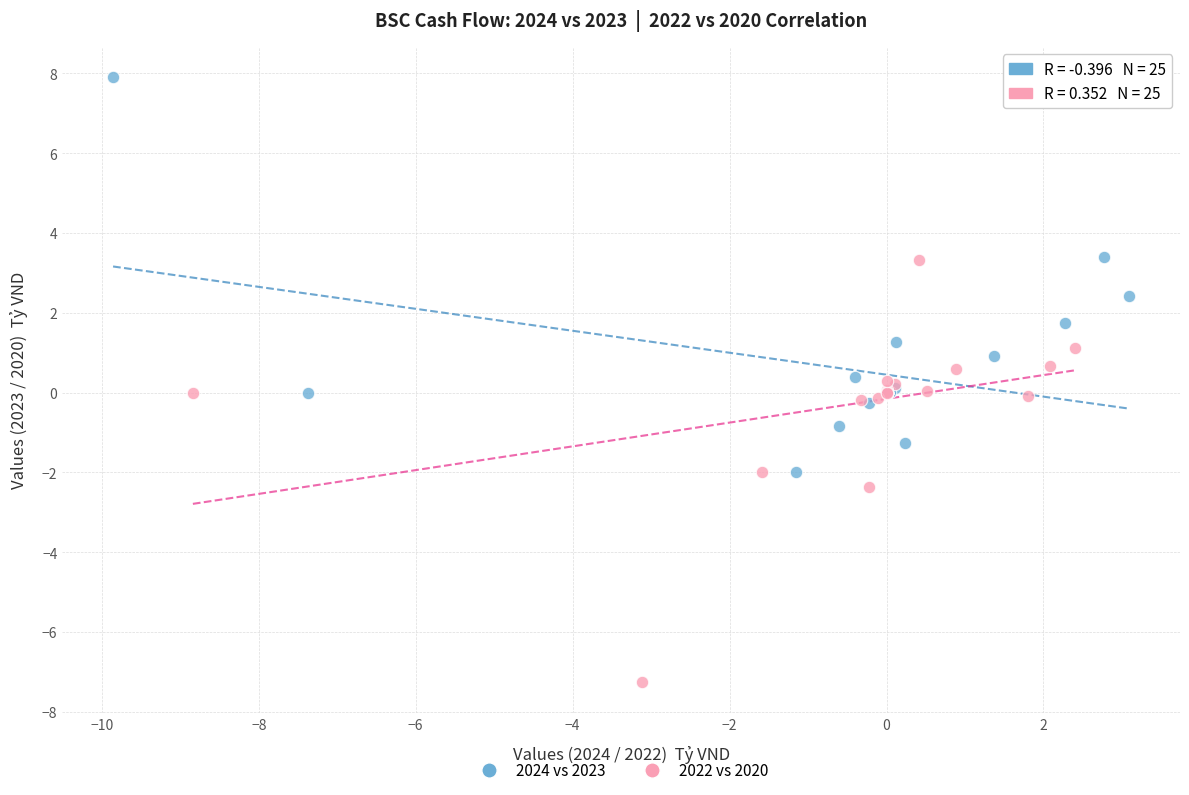

What are all the series names shown in the legend?

2024 vs 2023, 2022 vs 2020